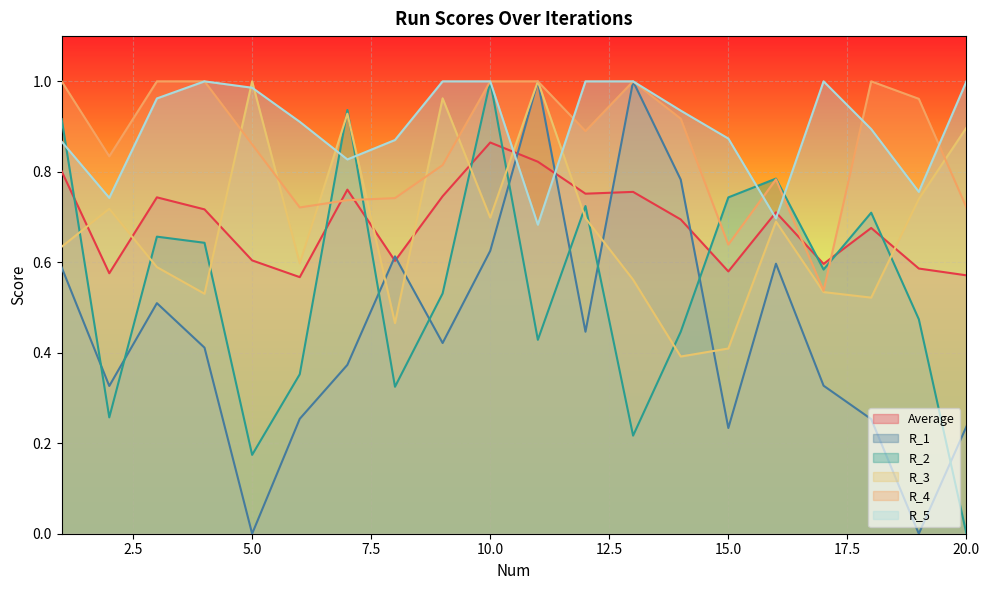

Reading left to right, list all the values displayed in this chart.

Average: 0.8	0.6	0.7	0.7	0.6	0.6	0.8	0.6	0.7	0.9	0.8	0.8	0.8	0.7	0.6	0.7	0.6	0.7	0.6	0.6
R_1: 0.6	0.3	0.5	0.4	0.0	0.3	0.4	0.6	0.4	0.6	1.0	0.4	1.0	0.8	0.2	0.6	0.3	0.3	0.0	0.2
R_2: 0.9	0.3	0.7	0.6	0.2	0.4	0.9	0.3	0.5	1.0	0.4	0.7	0.2	0.4	0.7	0.8	0.6	0.7	0.5	0.0
R_3: 0.6	0.7	0.6	0.5	1.0	0.6	0.9	0.5	1.0	0.7	1.0	0.7	0.6	0.4	0.4	0.7	0.5	0.5	0.7	0.9
R_4: 1.0	0.8	1.0	1.0	0.9	0.7	0.7	0.7	0.8	1.0	1.0	0.9	1.0	0.9	0.6	0.8	0.5	1.0	1.0	0.7
R_5: 0.9	0.7	1.0	1.0	1.0	0.9	0.8	0.9	1.0	1.0	0.7	1.0	1.0	0.9	0.9	0.7	1.0	0.9	0.8	1.0